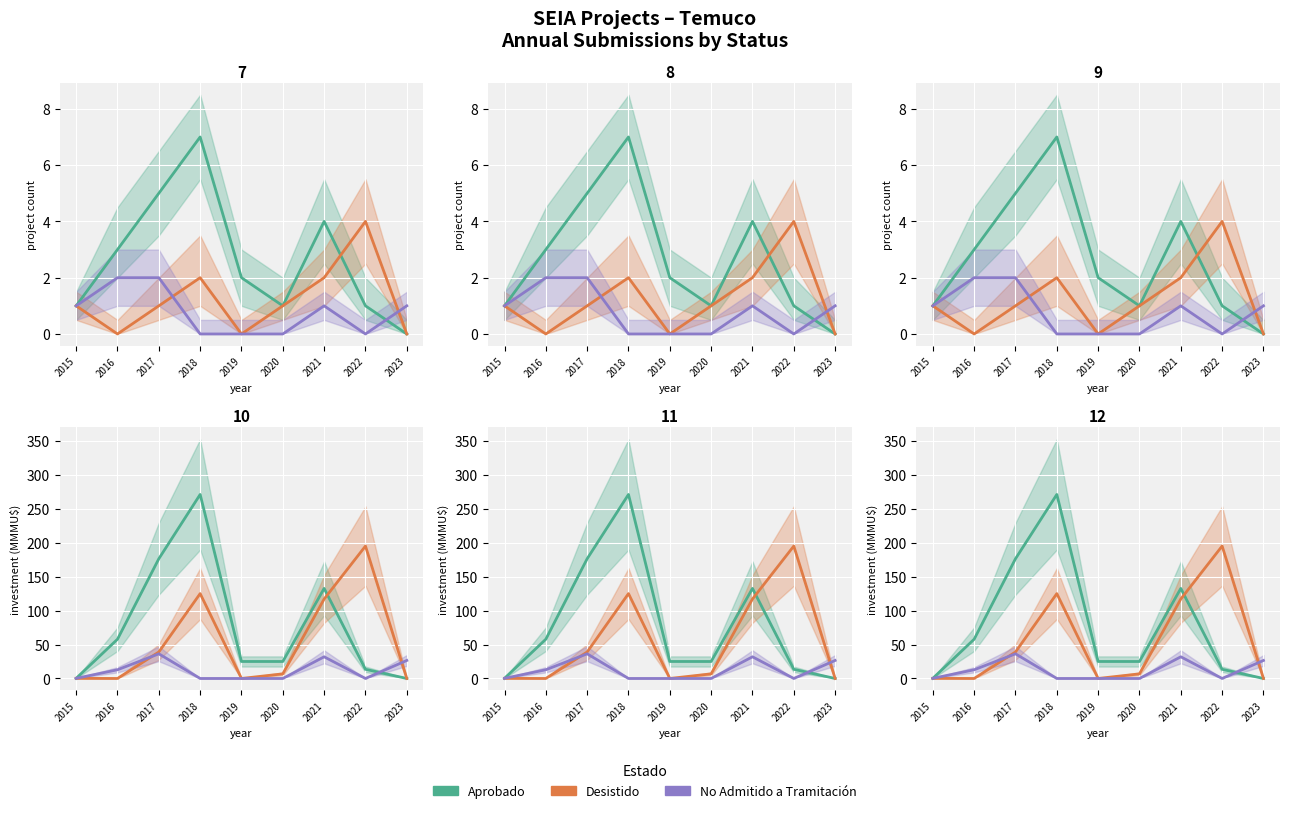

How many values in Aprobado are above zero?

8